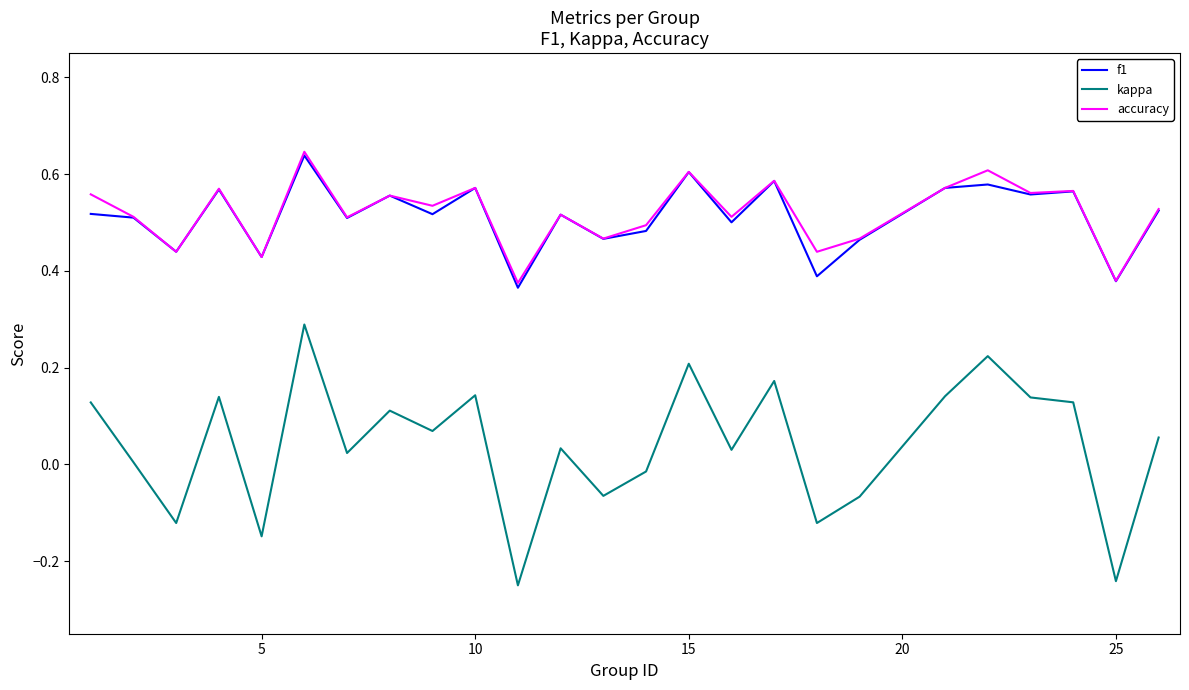

Which series has the largest range (max minus min)?

kappa